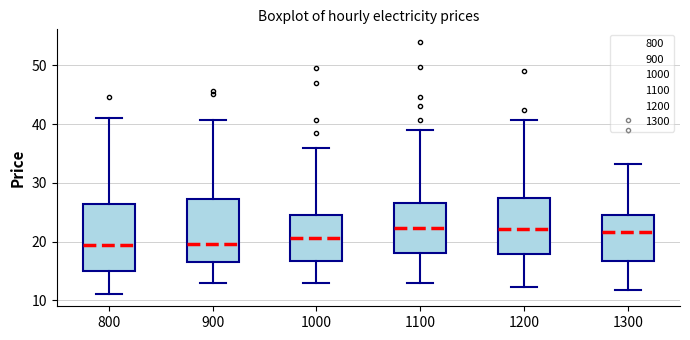

Reading left to right, read every box against the y-axis: the position of its median line, the range the box covers, and the ends of its whiskers. The values are not printed on the chart, so give them approximately, as read against the axis.

800: median 19, box 15 to 26, whiskers 11 to 41
900: median 20, box 17 to 27, whiskers 13 to 41
1000: median 21, box 17 to 25, whiskers 13 to 36
1100: median 22, box 18 to 27, whiskers 13 to 39
1200: median 22, box 18 to 27, whiskers 12 to 41
1300: median 22, box 17 to 24, whiskers 12 to 33